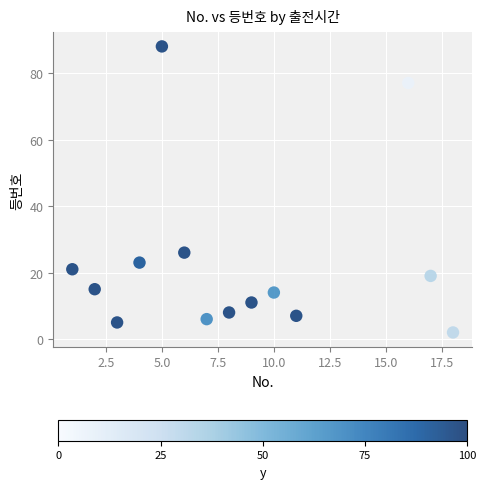

What is the range of X values (max minus min)?

17